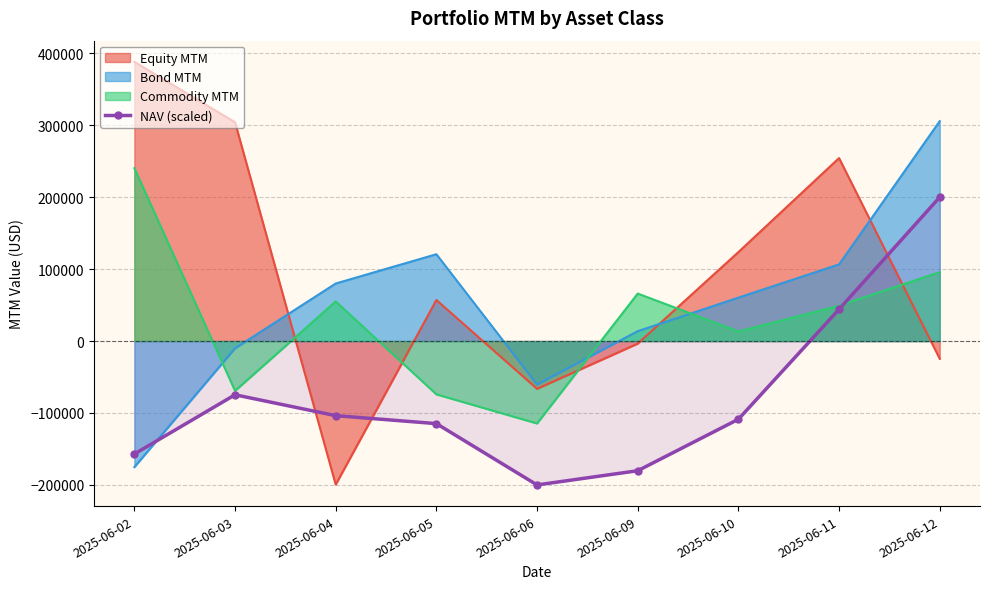

The value of Commodity MTM at 2025-06-06 is -114542.0. True or false?

True